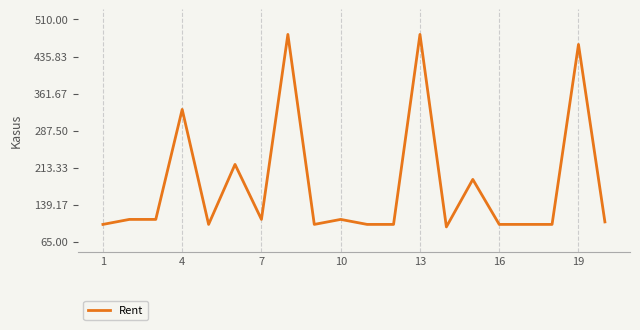

What is the greatest value displayed?

480